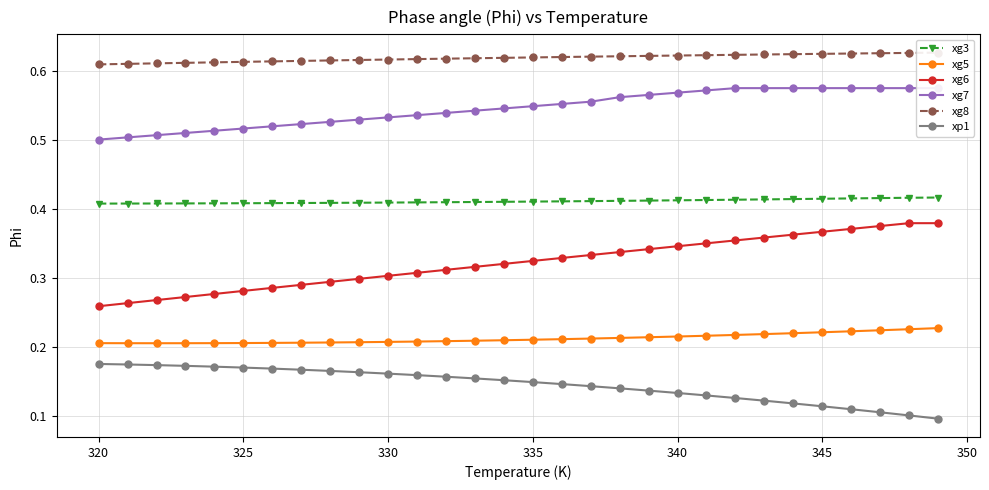

What is the average value of the xg3 series?

0.4